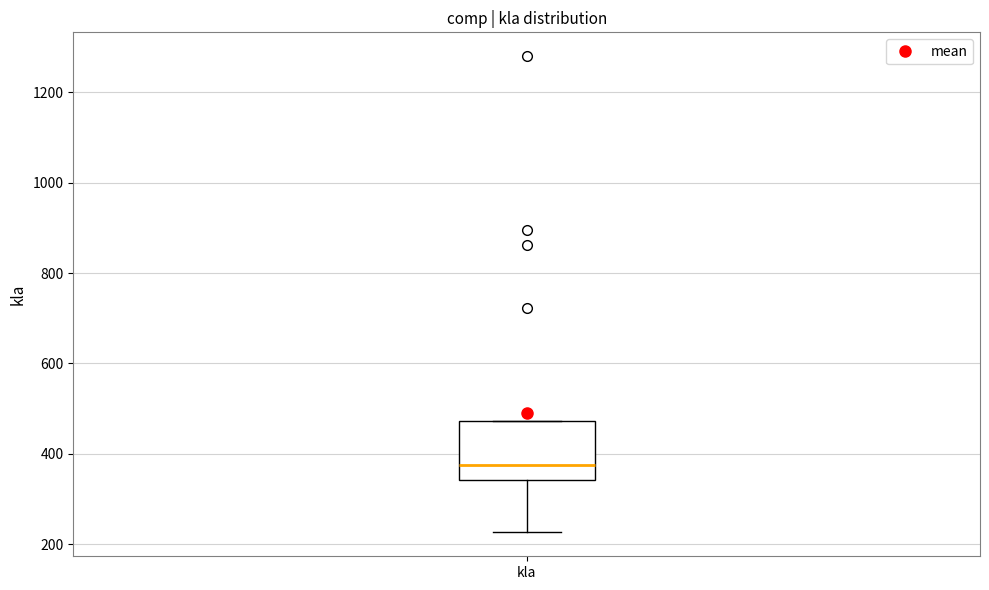

Read this box plot against the y-axis: the position of the median line, the range covered by the box, and the ends of both whiskers. The values are not printed on the chart, so give them approximately, as read against the axis.

median 380, box 340 to 480, whiskers 220 to 480